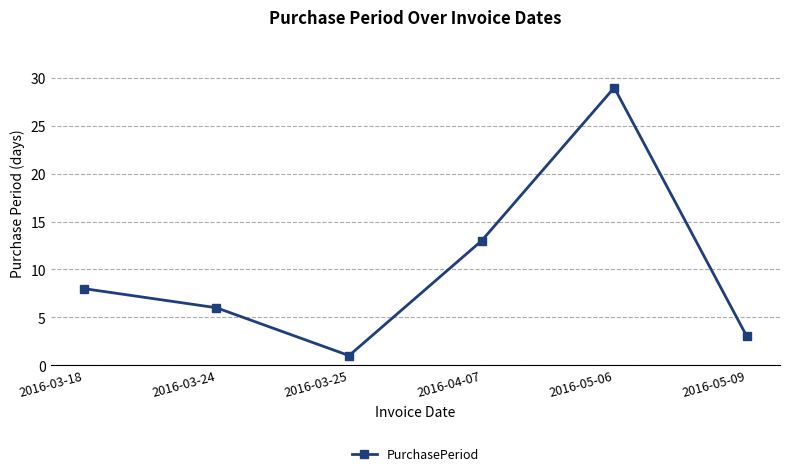

What is the sum of the values at 2016-05-09 and 2016-03-24?

9